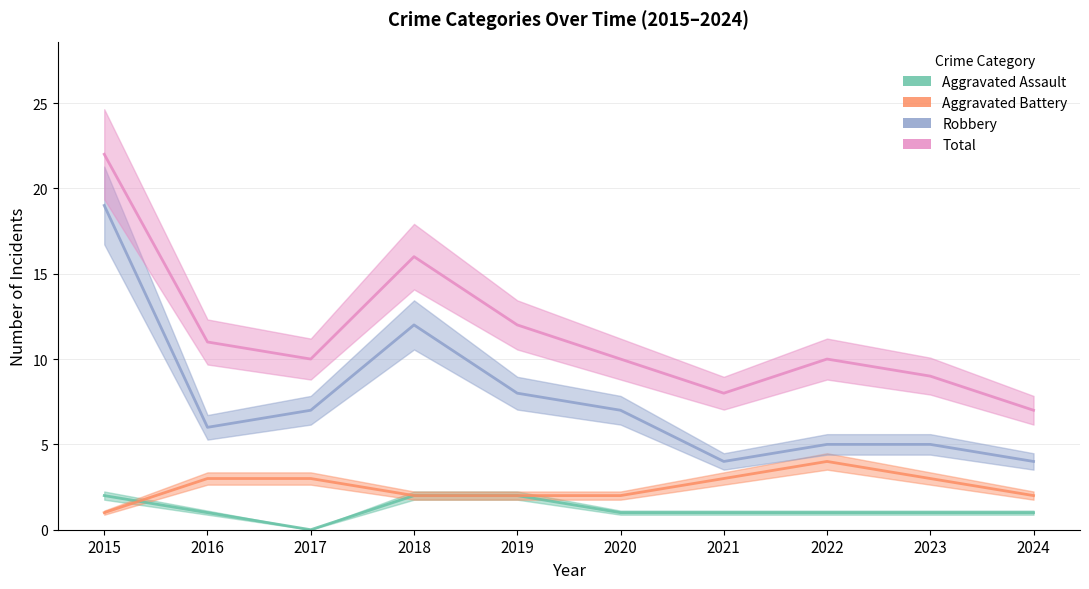

The Robbery series shows 12 at 2018. True or false?

True